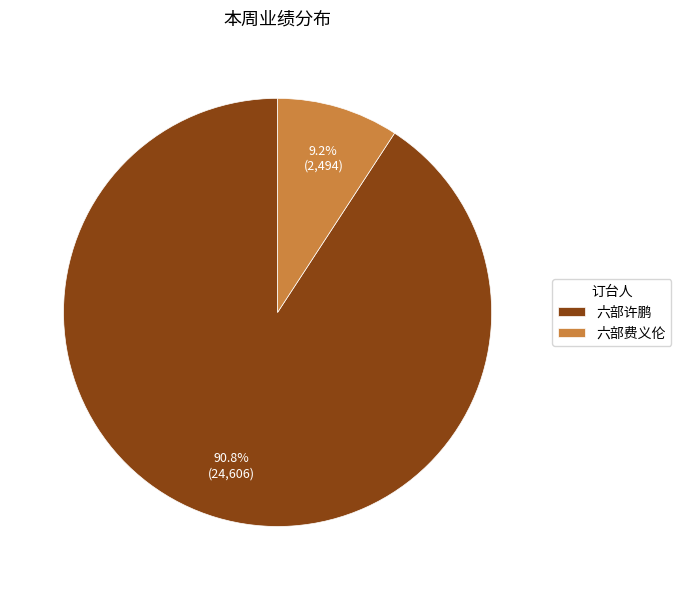

Which slice is the smallest?

六部费义伦